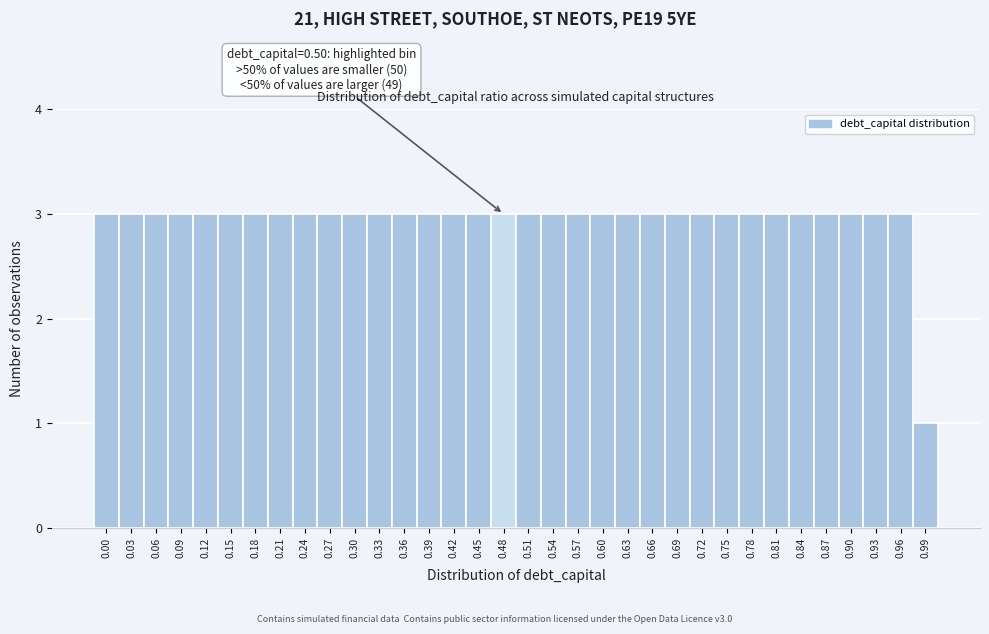

What is the sum of the values at 0.18 and 0.78?

6